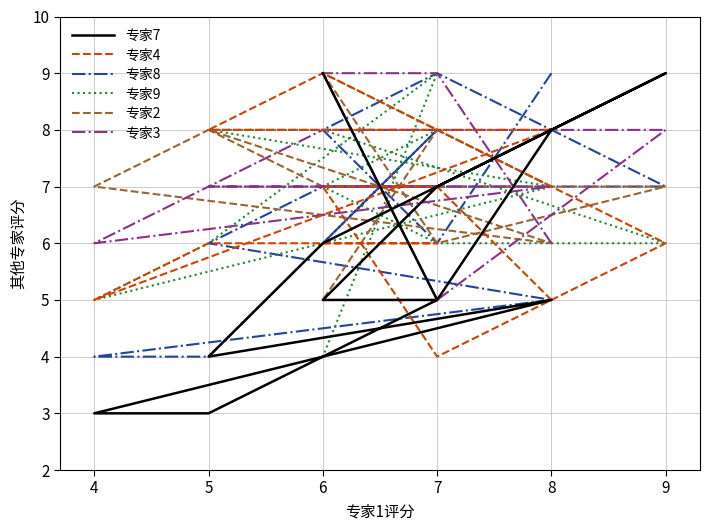

True or false: 专家2 and 专家9 cross at least once.

True